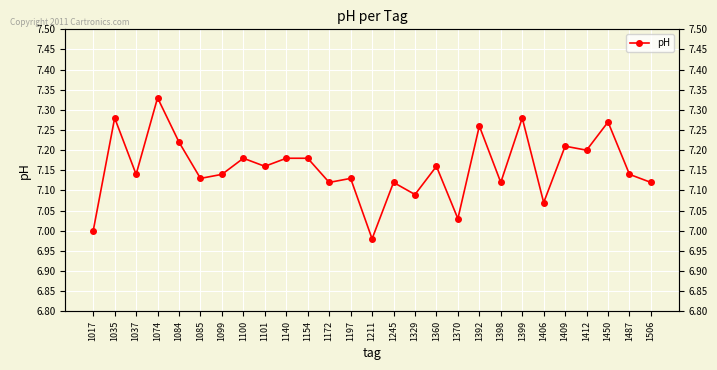

Reading left to right, what are all the values shown in this chart?

7.0	7.3	7.1	7.3	7.2	7.1	7.1	7.2	7.2	7.2	7.2	7.1	7.1	7.0	7.1	7.1	7.2	7.0	7.3	7.1	7.3	7.1	7.2	7.2	7.3	7.1	7.1